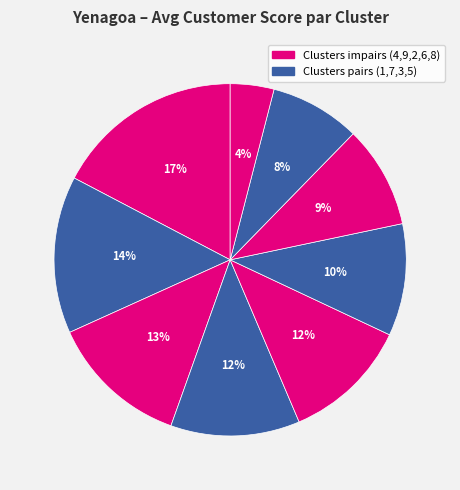

Which category has the smallest portion of the pie?

Cluster 8